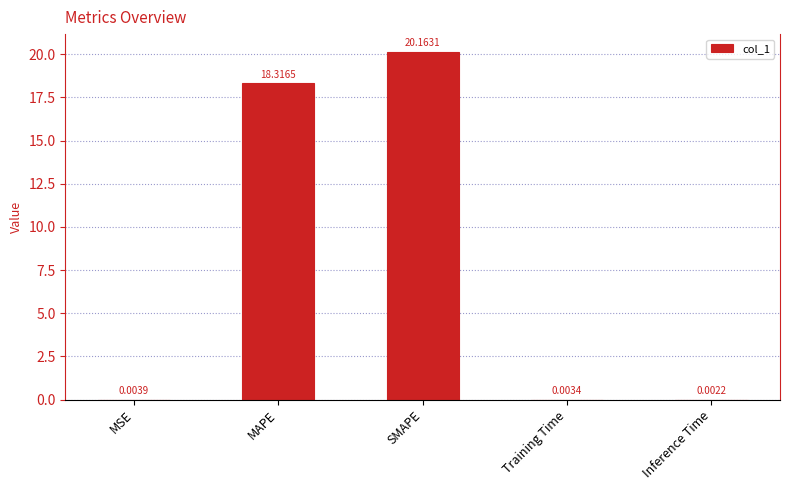

What is the greatest value displayed?

20.2